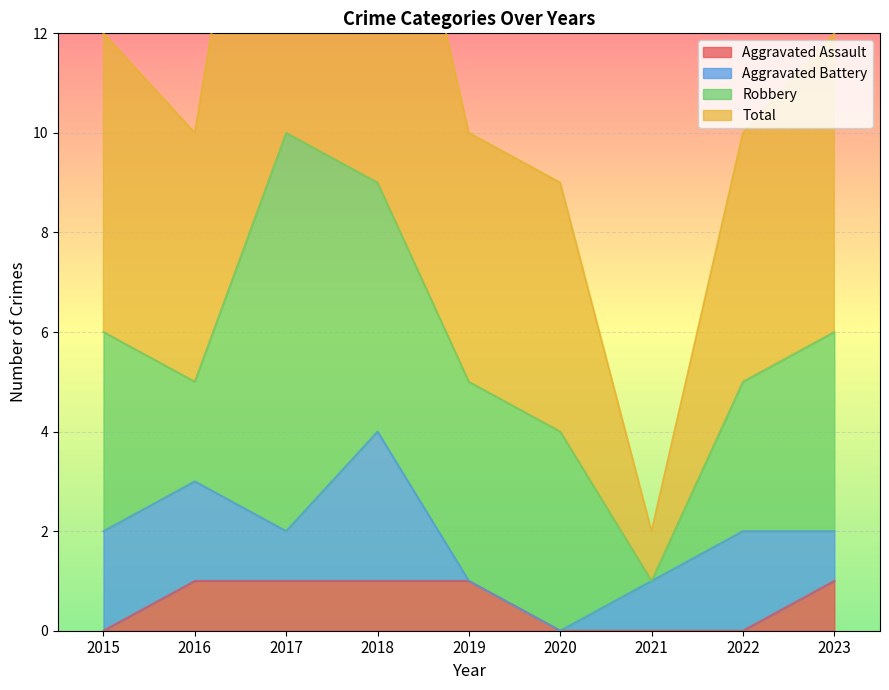

Which category has the lowest value in the Total series?

2021